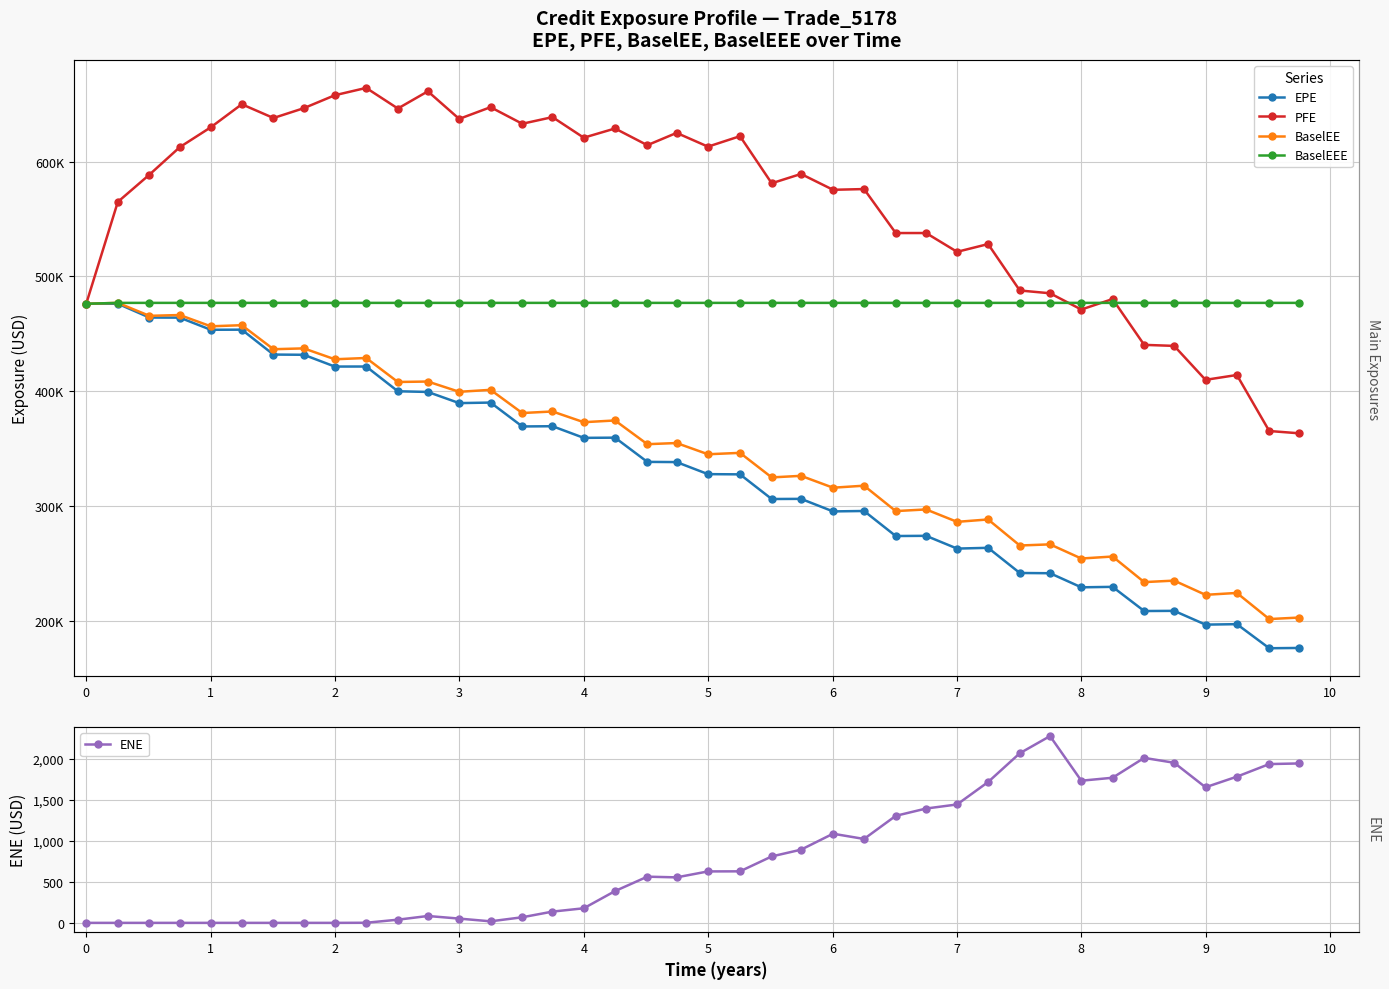

What is the sum of all ENE values?

32157.8